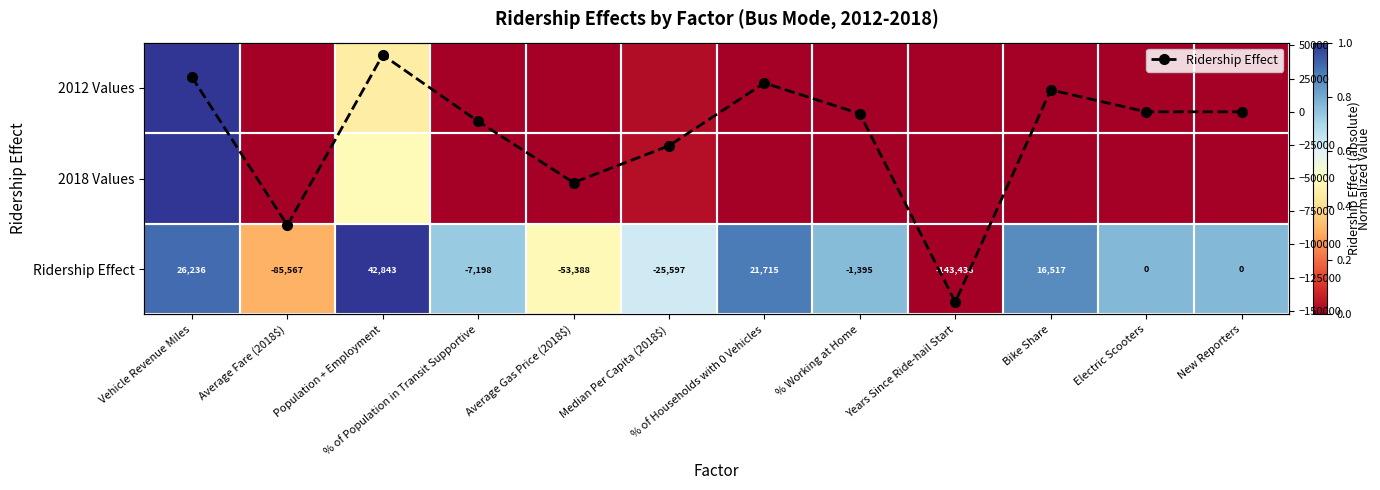

At which category does the chart reach its minimum across all series?

Years Since Ride-hail Start